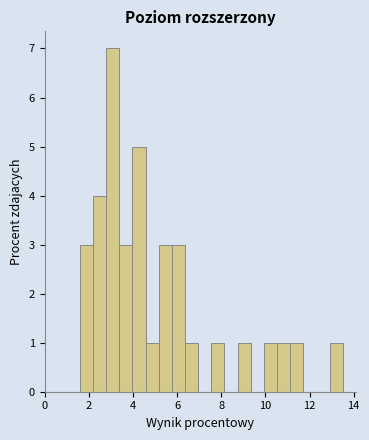

Around what value on the x-axis is the tallest bar? Give the approximate position of its centre, as read against the axis.

3.0